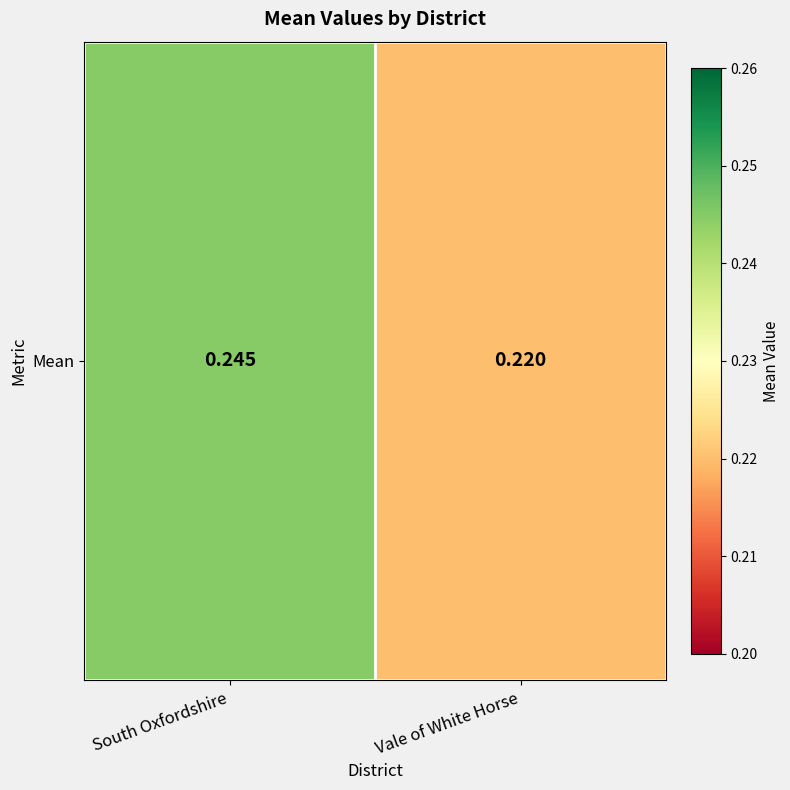

What is the sum of all values?

0.5